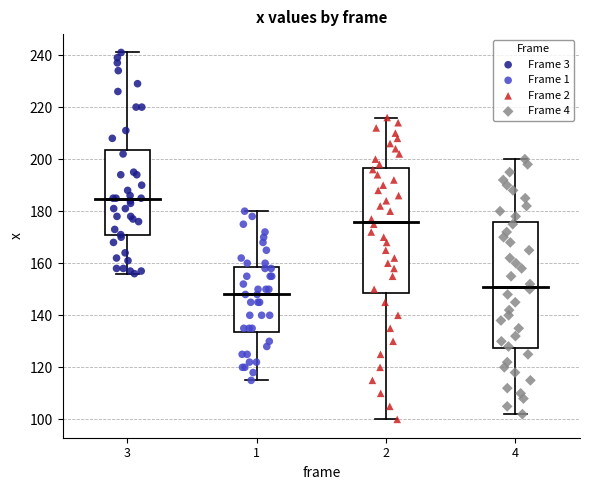

Reading left to right, read every box against the y-axis: the position of its median line, the range the box covers, and the ends of its whiskers. The values are not printed on the chart, so give them approximately, as read against the axis.

3: median 184, box 170 to 204, whiskers 156 to 242
1: median 148, box 134 to 158, whiskers 116 to 180
2: median 176, box 148 to 196, whiskers 100 to 216
4: median 152, box 128 to 176, whiskers 102 to 200